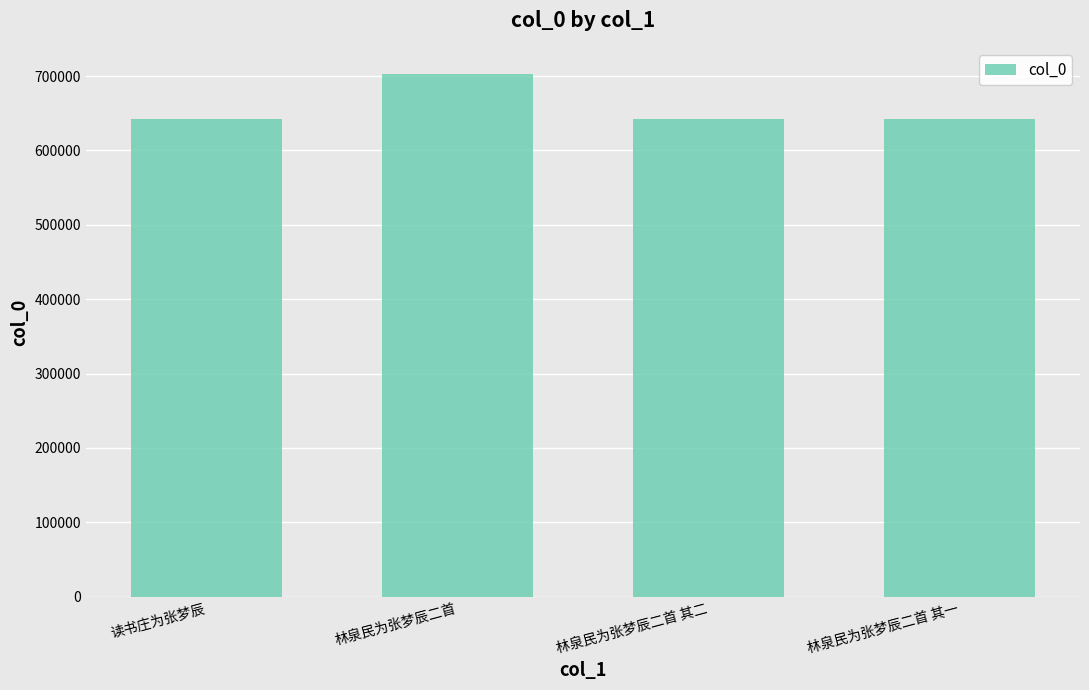

Where does the data first go above 641786?

林泉民为张梦辰二首